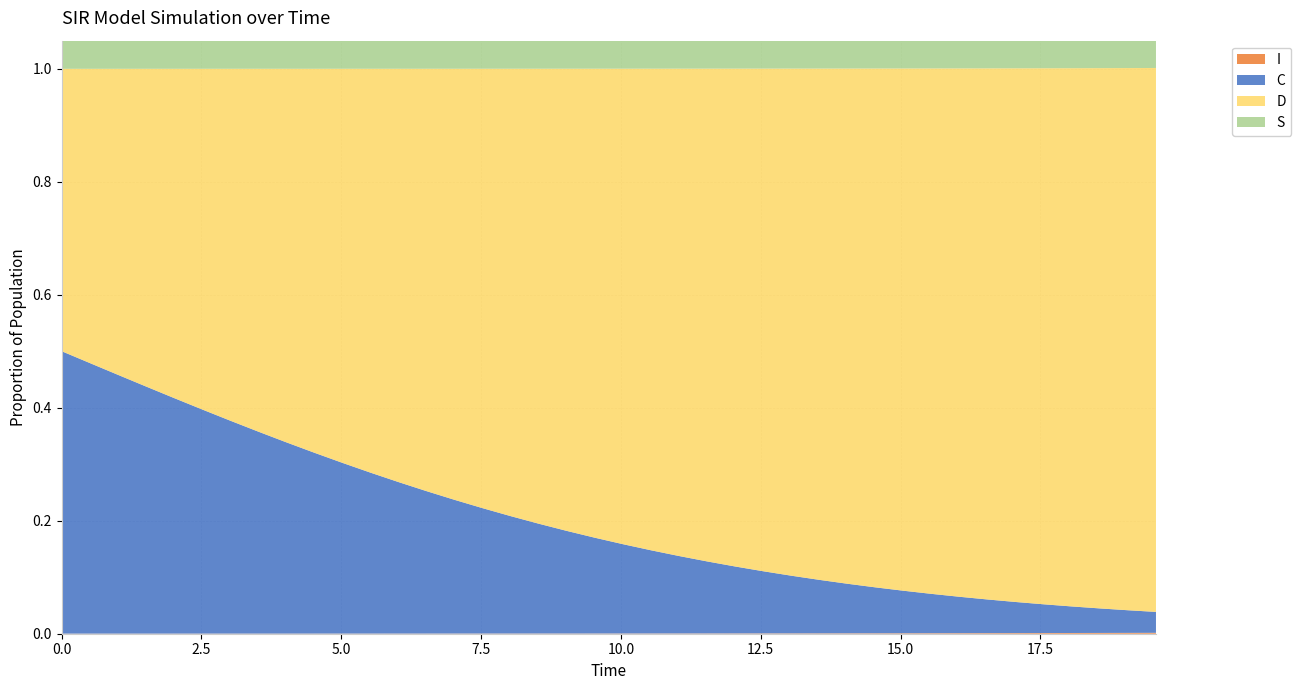

Reading left to right, list all the values displayed in this chart.

S: 0=1.0	1=1.0	2=1.0	3=1.0	4=1.0	5=1.0	6=1.0	7=1.0	8=1.0	9=1.0	10=1.0	11=1.0	12=1.0	13=1.0	14=1.0	15=1.0	16=1.0	17=1.0	18=1.0	19=1.0	20=1.0	21=1.0	22=1.0	23=1.0	24=1.0	25=1.0	26=1.0	27=1.0	28=1.0	29=1.0	30=1.0	31=1.0	32=1.0	33=1.0	34=1.0	35=1.0	36=1.0	37=1.0	38=1.0	39=1.0
I: 0=0.0	1=0.0	2=0.0	3=0.0	4=0.0	5=0.0	6=0.0	7=0.0	8=0.0	9=0.0	10=0.0	11=0.0	12=0.0	13=0.0	14=0.0	15=0.0	16=0.0	17=0.0	18=0.0	19=0.0	20=0.0	21=0.0	22=0.0	23=0.0	24=0.0	25=0.0	26=0.0	27=0.0	28=0.0	29=0.0	30=0.0	31=0.0	32=0.0	33=0.0	34=0.0	35=0.0	36=0.0	37=0.0	38=0.0	39=0.0
C: 0=0.5	1=0.5	2=0.5	3=0.4	4=0.4	5=0.4	6=0.4	7=0.4	8=0.3	9=0.3	10=0.3	11=0.3	12=0.3	13=0.3	14=0.2	15=0.2	16=0.2	17=0.2	18=0.2	19=0.2	20=0.2	21=0.1	22=0.1	23=0.1	24=0.1	25=0.1	26=0.1	27=0.1	28=0.1	29=0.1	30=0.1	31=0.1	32=0.1	33=0.1	34=0.1	35=0.1	36=0.0	37=0.0	38=0.0	39=0.0
D: 0=0.5	1=0.5	2=0.5	3=0.6	4=0.6	5=0.6	6=0.6	7=0.6	8=0.7	9=0.7	10=0.7	11=0.7	12=0.7	13=0.7	14=0.8	15=0.8	16=0.8	17=0.8	18=0.8	19=0.8	20=0.8	21=0.9	22=0.9	23=0.9	24=0.9	25=0.9	26=0.9	27=0.9	28=0.9	29=0.9	30=0.9	31=0.9	32=0.9	33=0.9	34=0.9	35=0.9	36=1.0	37=1.0	38=1.0	39=1.0